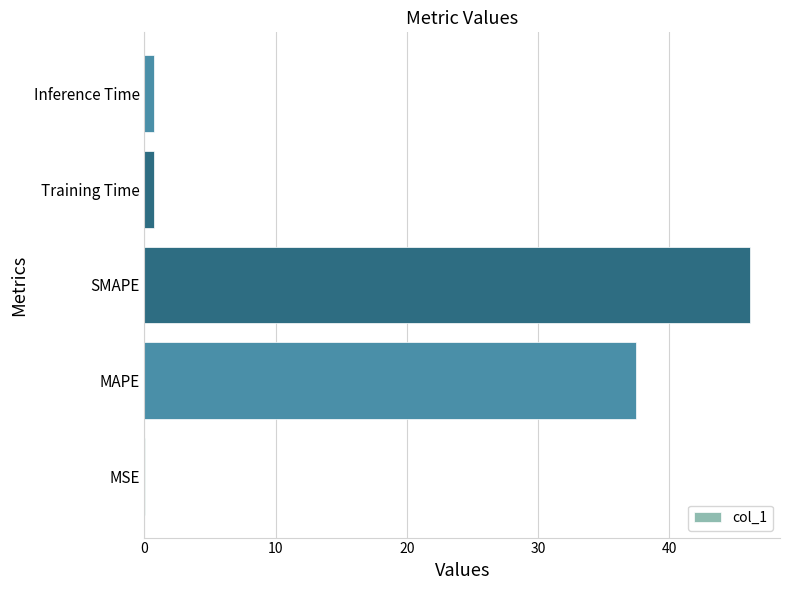

Is it true that the value at SMAPE is 46.2?

True